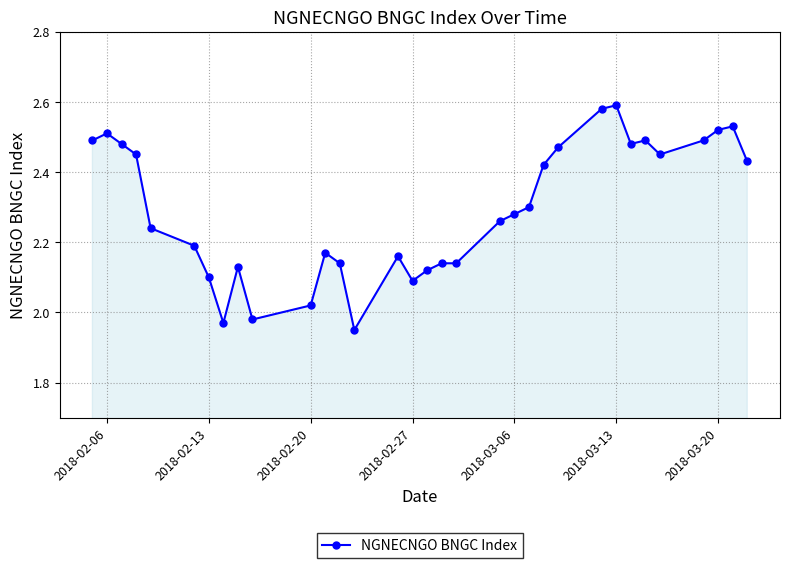

True or false: there are more than 1 points higher than both neighbors.

True